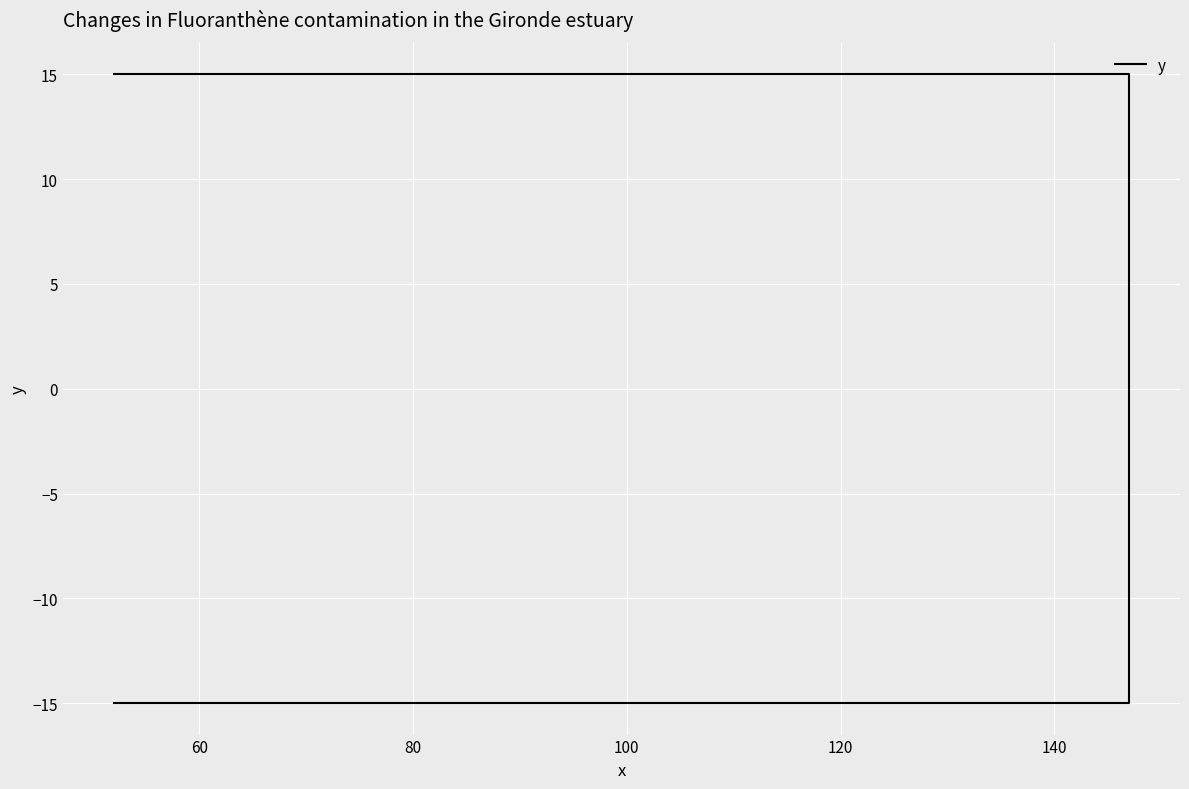

True or false: the data has more than 0 interior local peaks.

False